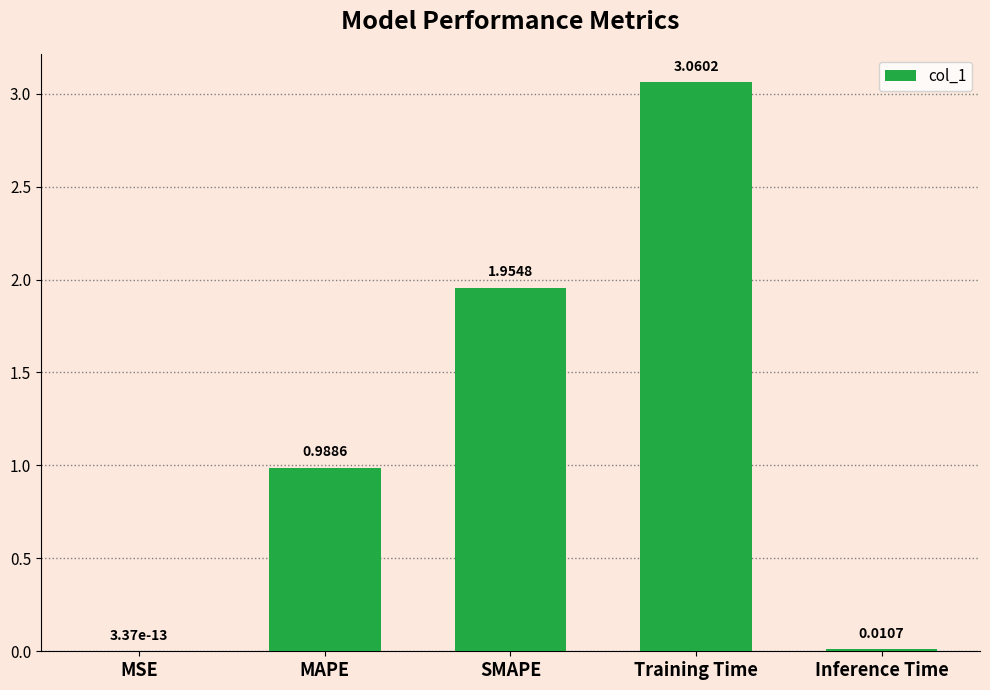

Are the bars horizontal?

No